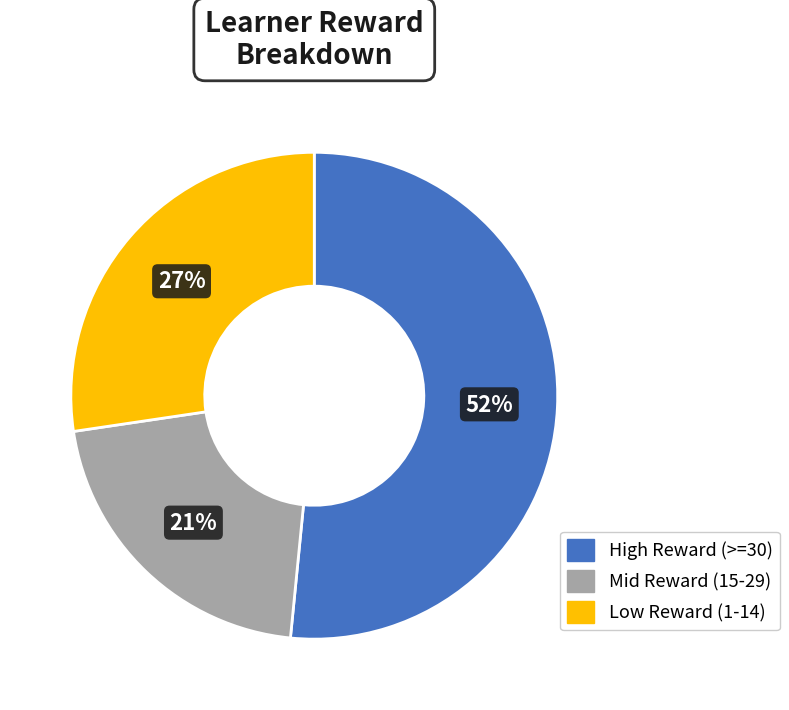

To the nearest percent, what is the average slice percentage?

33%